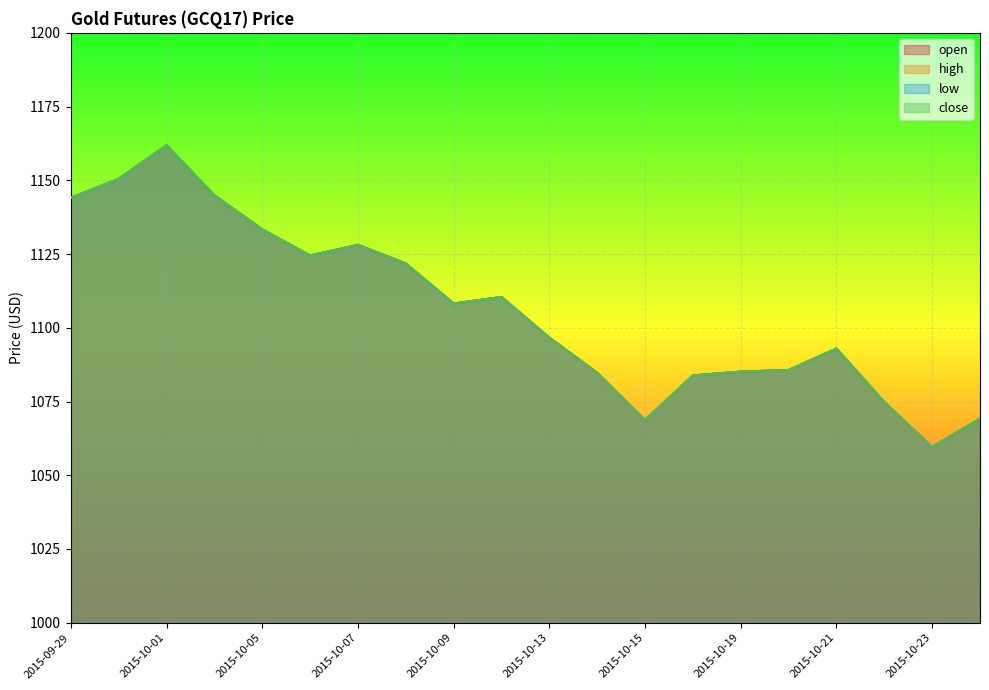

What position from the left is 2015-10-02?

4